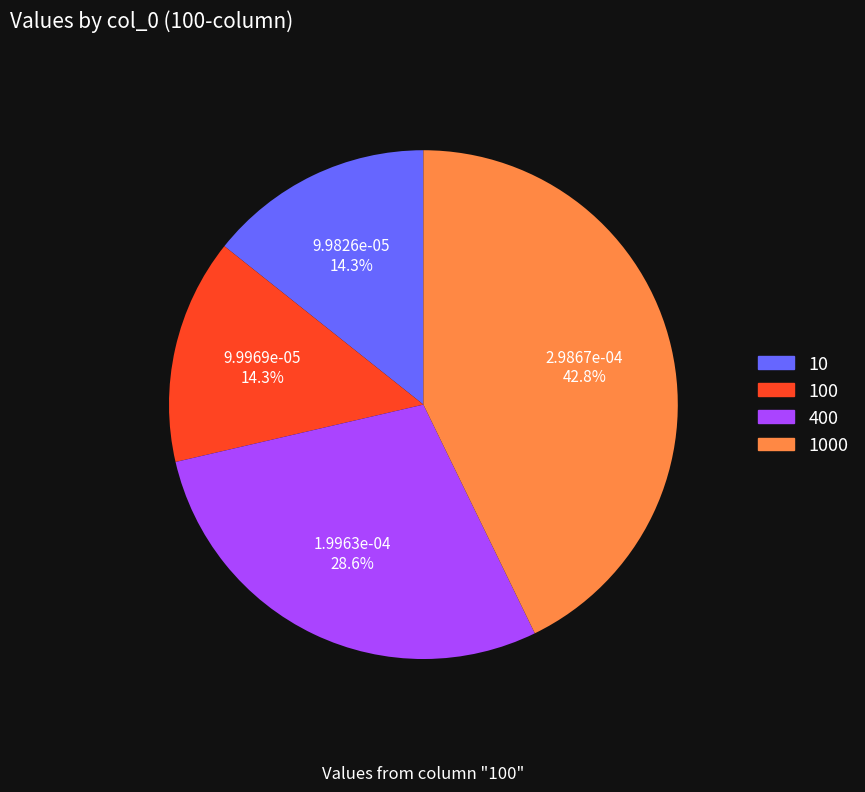

Does any single category account for the majority?

No